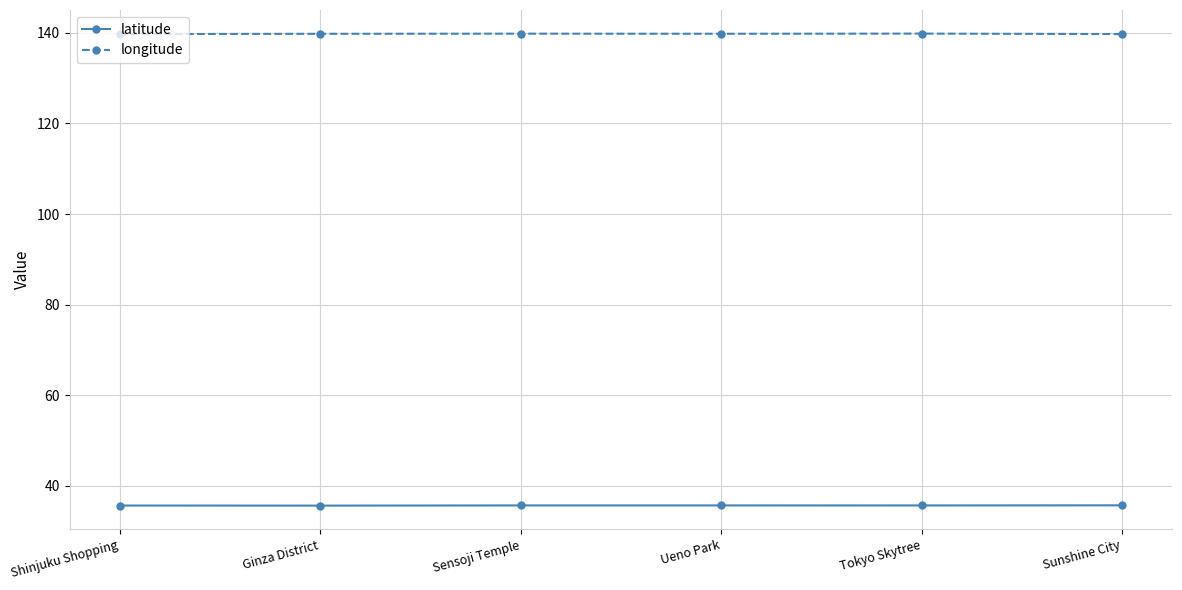

What is the value of the longitude point at the 6th from the left?

139.7